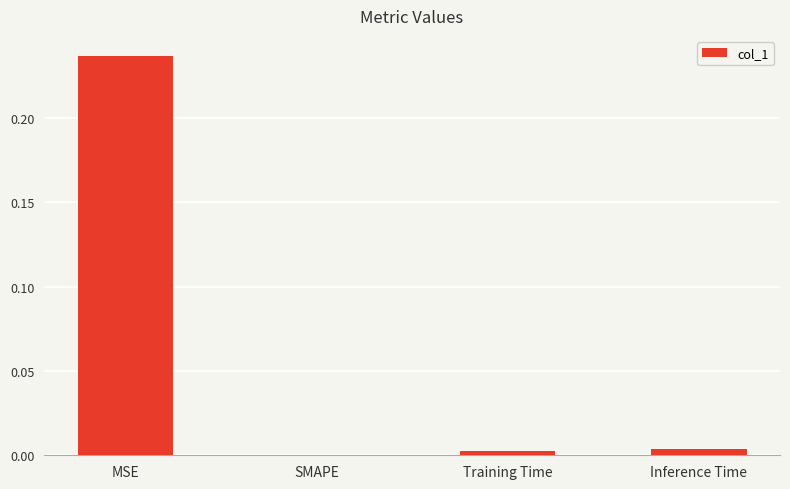

True or false: the data shows 0.0 at Training Time.

True